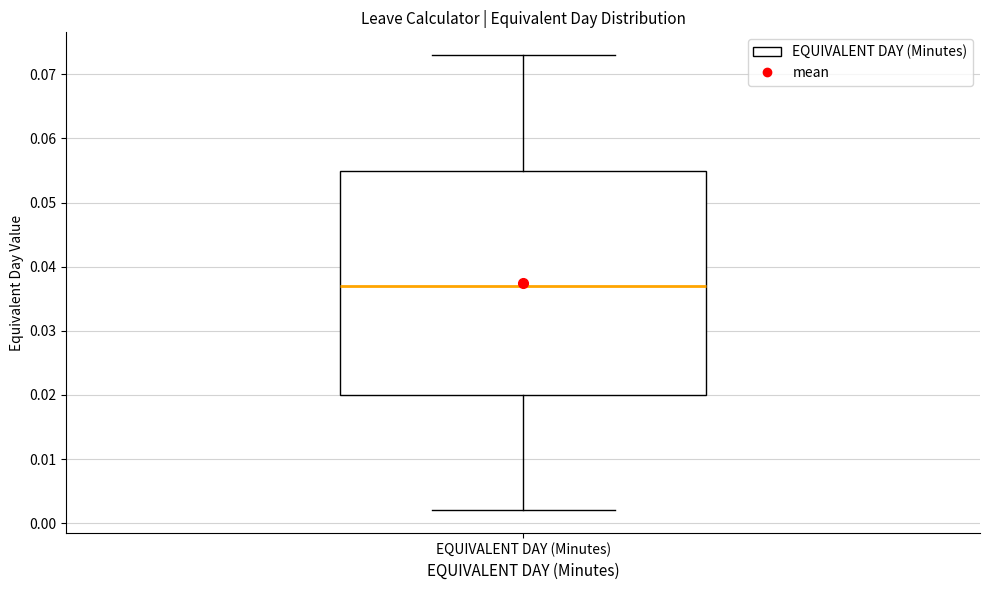

Transcribe this box plot: give where the median line is, the range the box spans, and where the two whiskers end, as read against the y-axis. The values are not printed on the chart, so give them approximately, as read against the axis.

median 0.037, box 0.020 to 0.055, whiskers 0.002 to 0.073